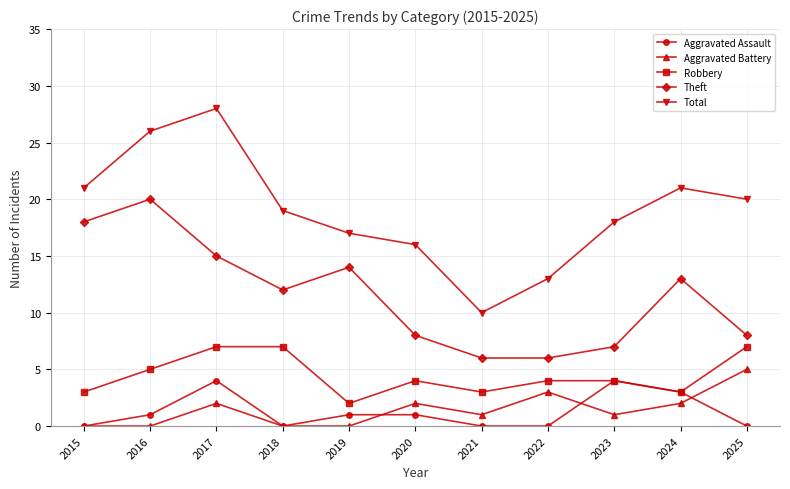

Read the Total value at 2025.

20